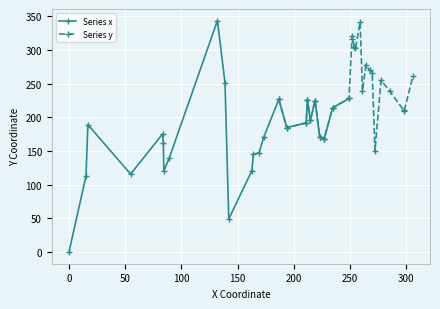

True or false: Series y has more than 0 points higher than both neighbors.

True